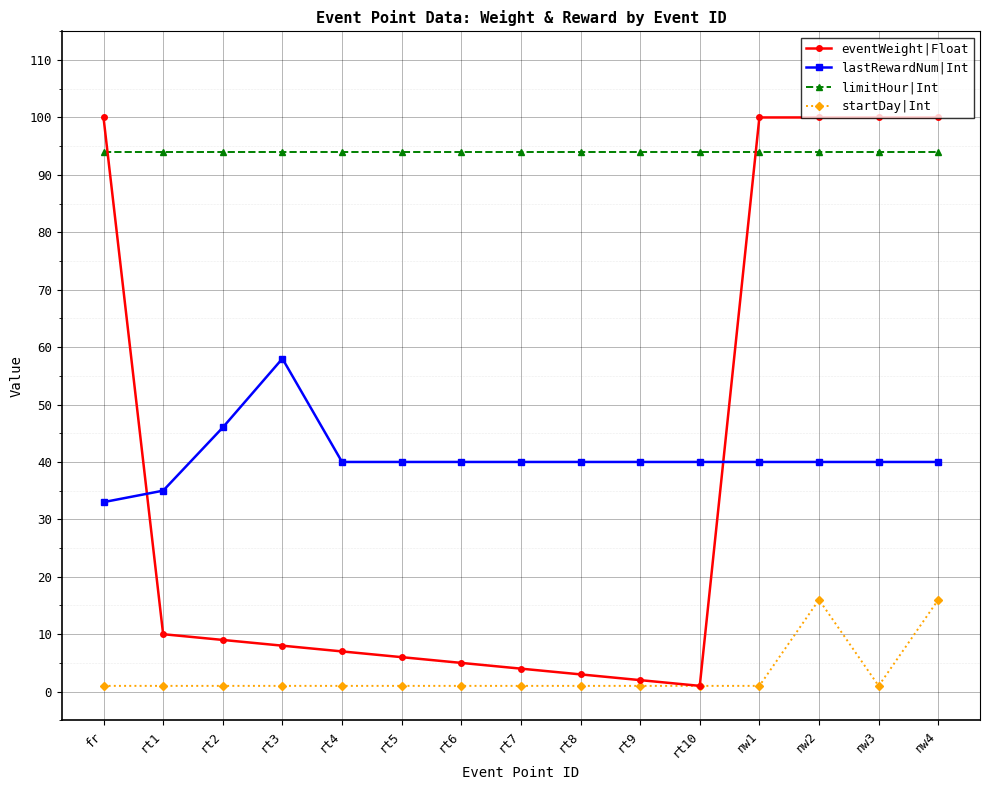

Which series has the widest spread of values?

eventWeight|Float